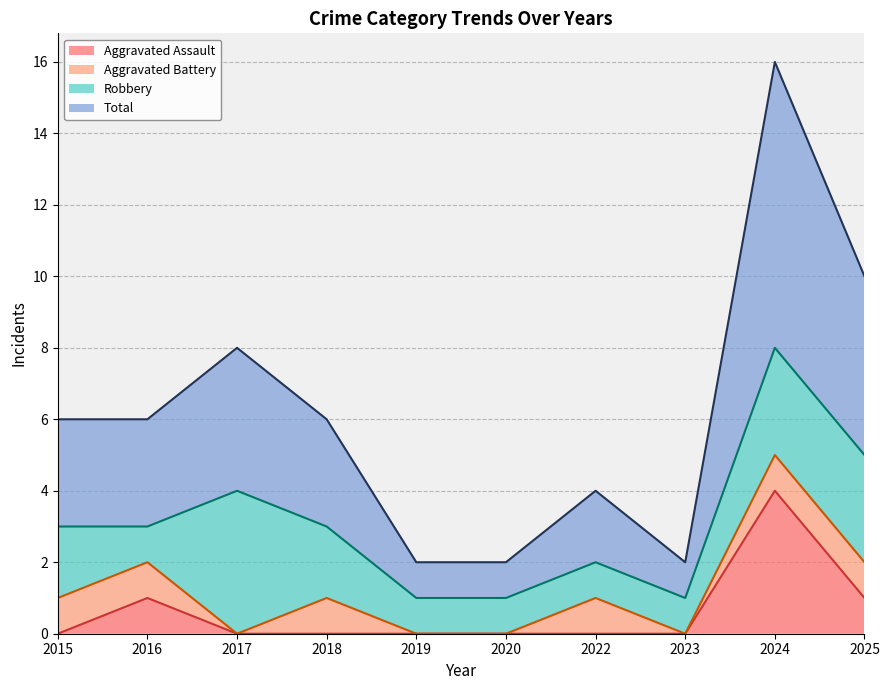

The Total series shows 5 at 2018. True or false?

False